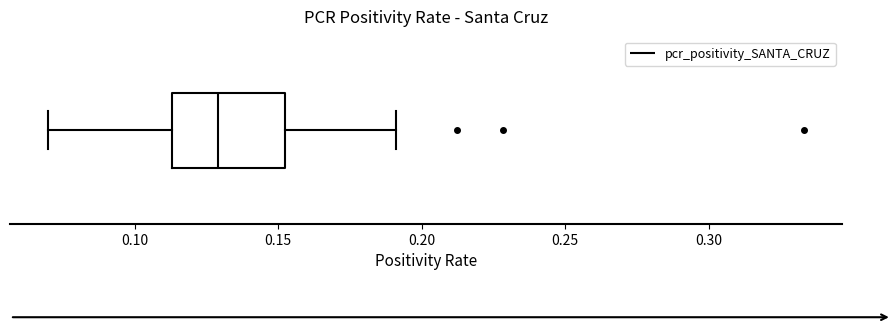

Read this box plot against the x-axis: the position of the median line, the range covered by the box, and the ends of both whiskers. The values are not printed on the chart, so give them approximately, as read against the axis.

median 0.130, box 0.115 to 0.150, whiskers 0.070 to 0.190